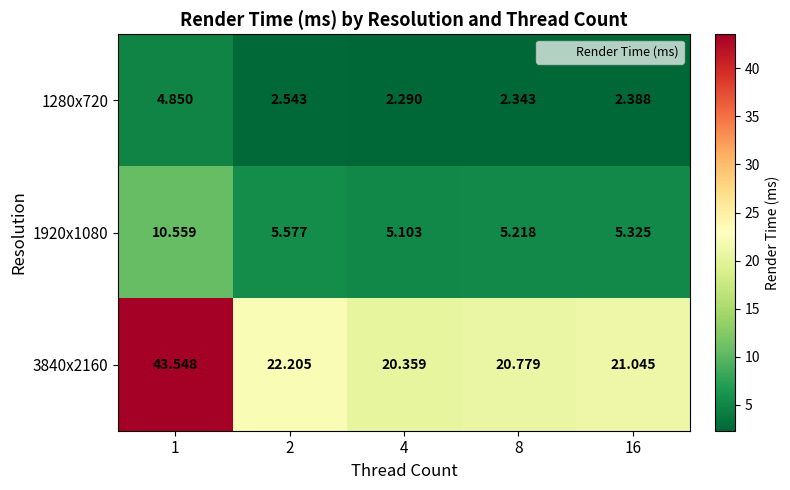

Is the value of 1280x720 at 8 greater than the value of 3840x2160 at 1?

No